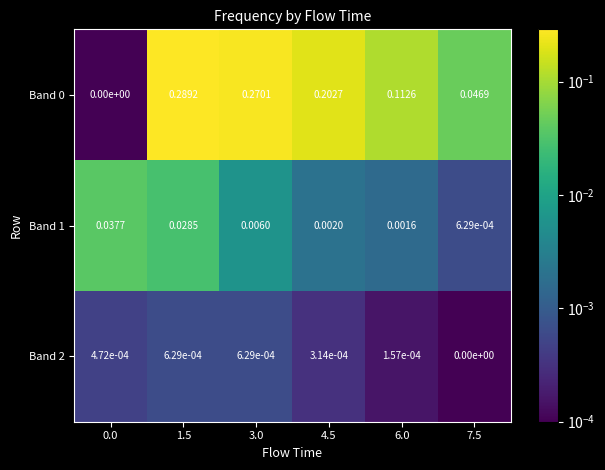

Reading right to left, extract all data points from this chart.

Band 0: 7.5=0.0	6.0=0.1	4.5=0.2	3.0=0.3	1.5=0.3	0.0=0.0
Band 1: 7.5=0.0	6.0=0.0	4.5=0.0	3.0=0.0	1.5=0.0	0.0=0.0
Band 2: 7.5=0.0	6.0=0.0	4.5=0.0	3.0=0.0	1.5=0.0	0.0=0.0